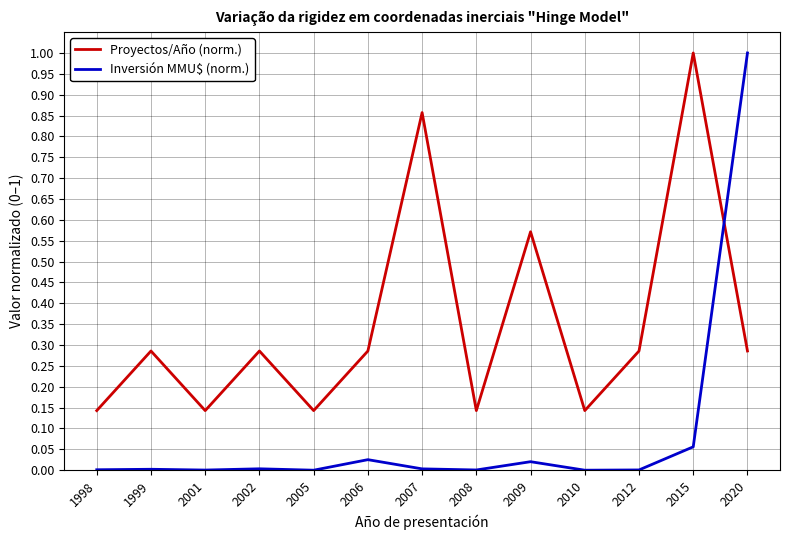

Count the number of data series in this chart.

2